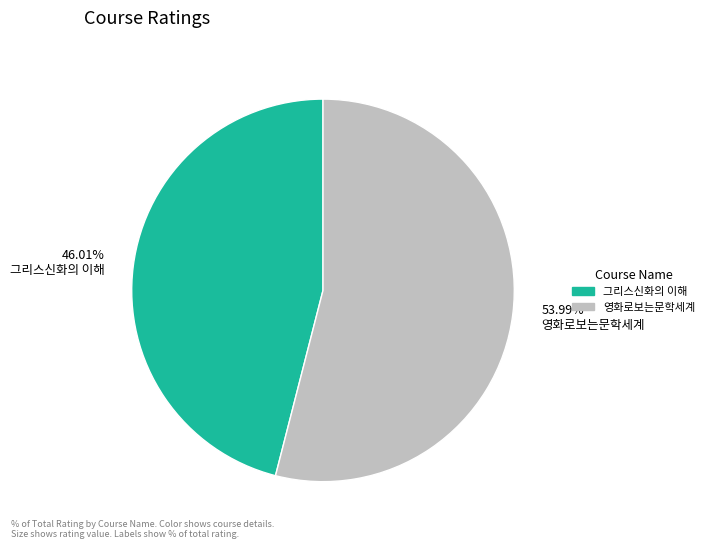

Rank the categories by value from highest to lowest.

영화로보는문학세계, 그리스신화의 이해